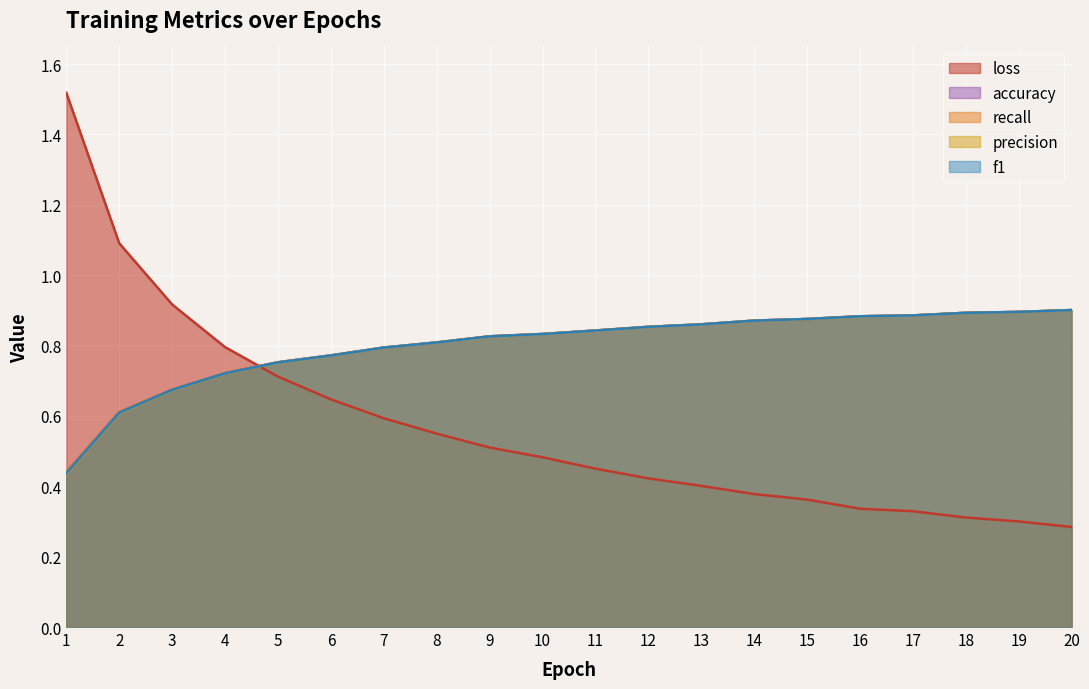

What is the smallest value displayed?

0.3